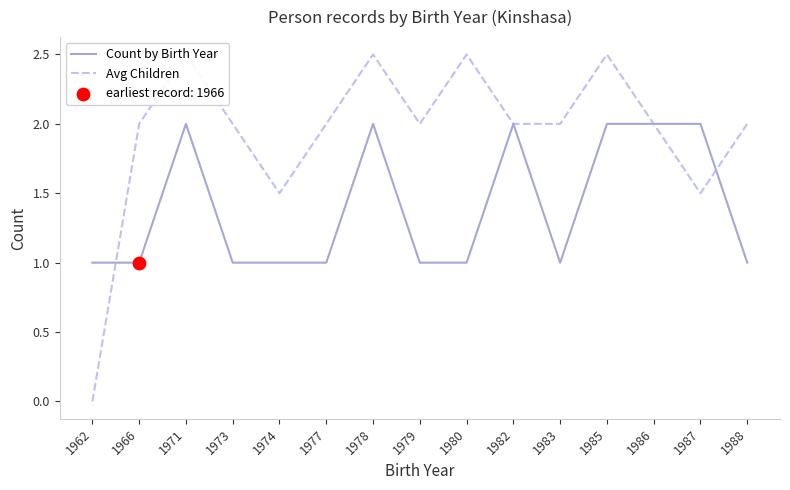

What are all the series names shown in the legend?

Count by Birth Year, Avg Children